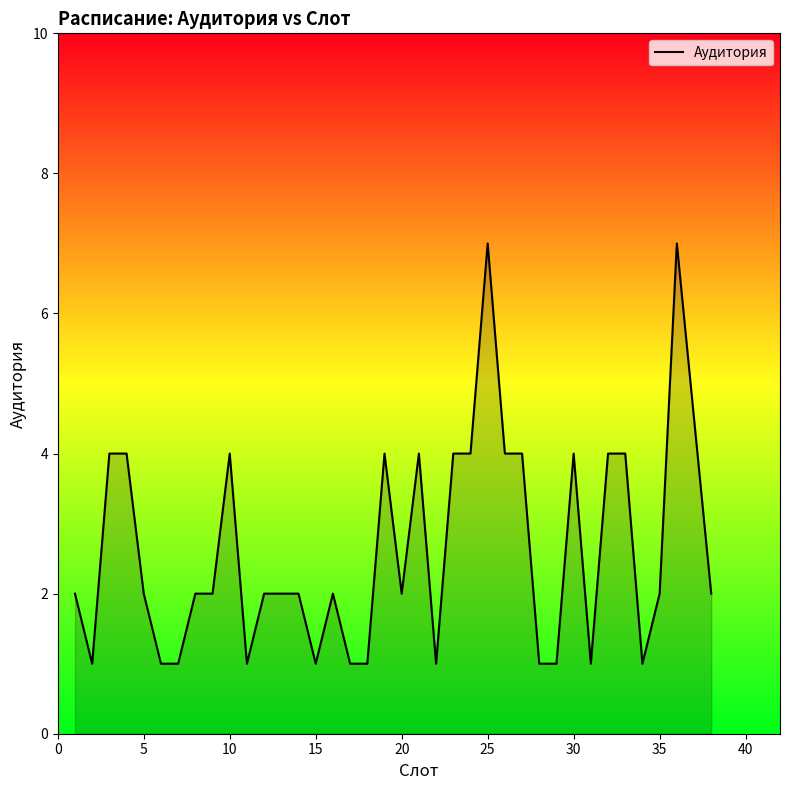

What is the average value?

3